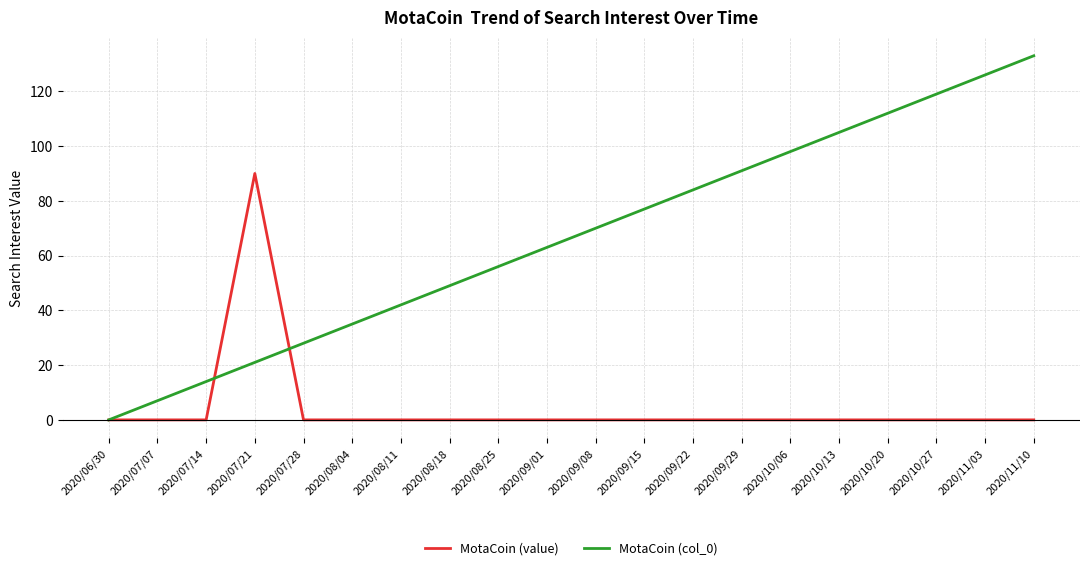

Which series has the largest range (max minus min)?

MotaCoin (col_0)